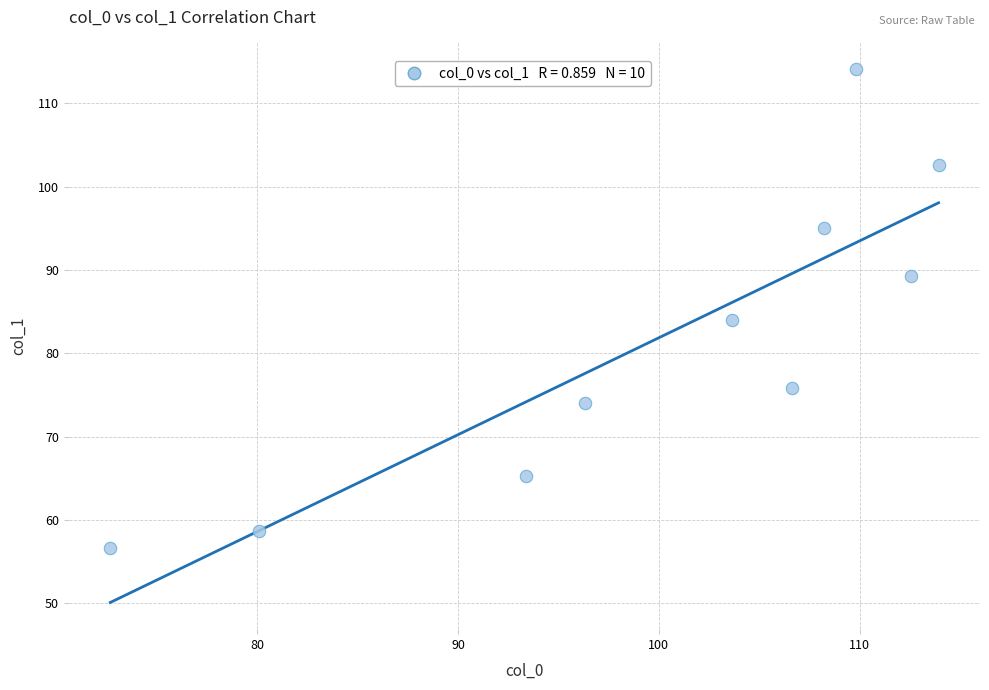

What Y value in the scatter plot is closest to 85?

84.0